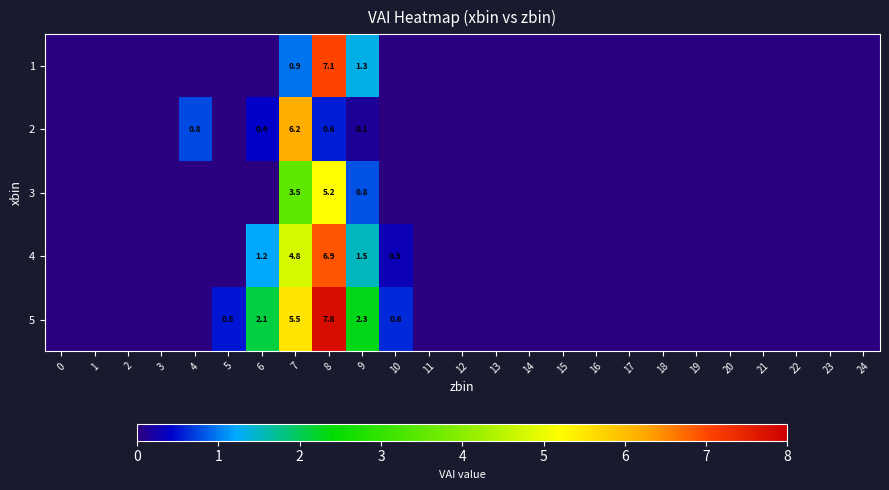

What is the total value across all series at 8?

27.6